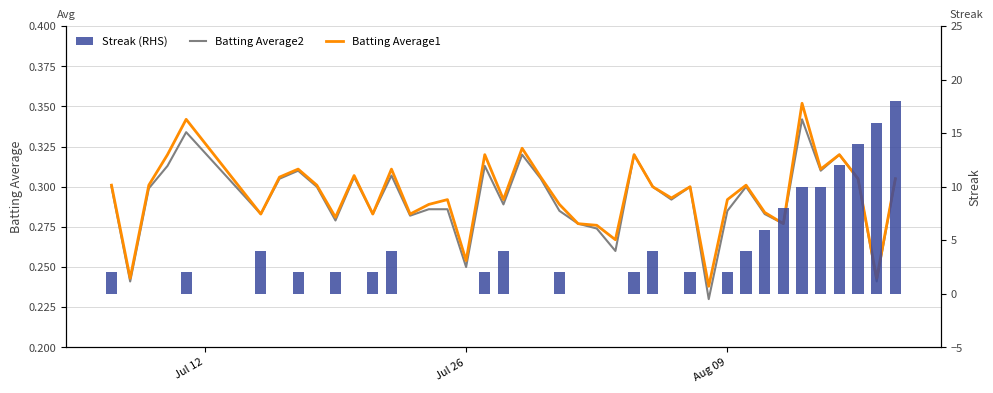

Is the value of Batting Average1 at 15 greater than the value of Batting Average2 at 20?

No